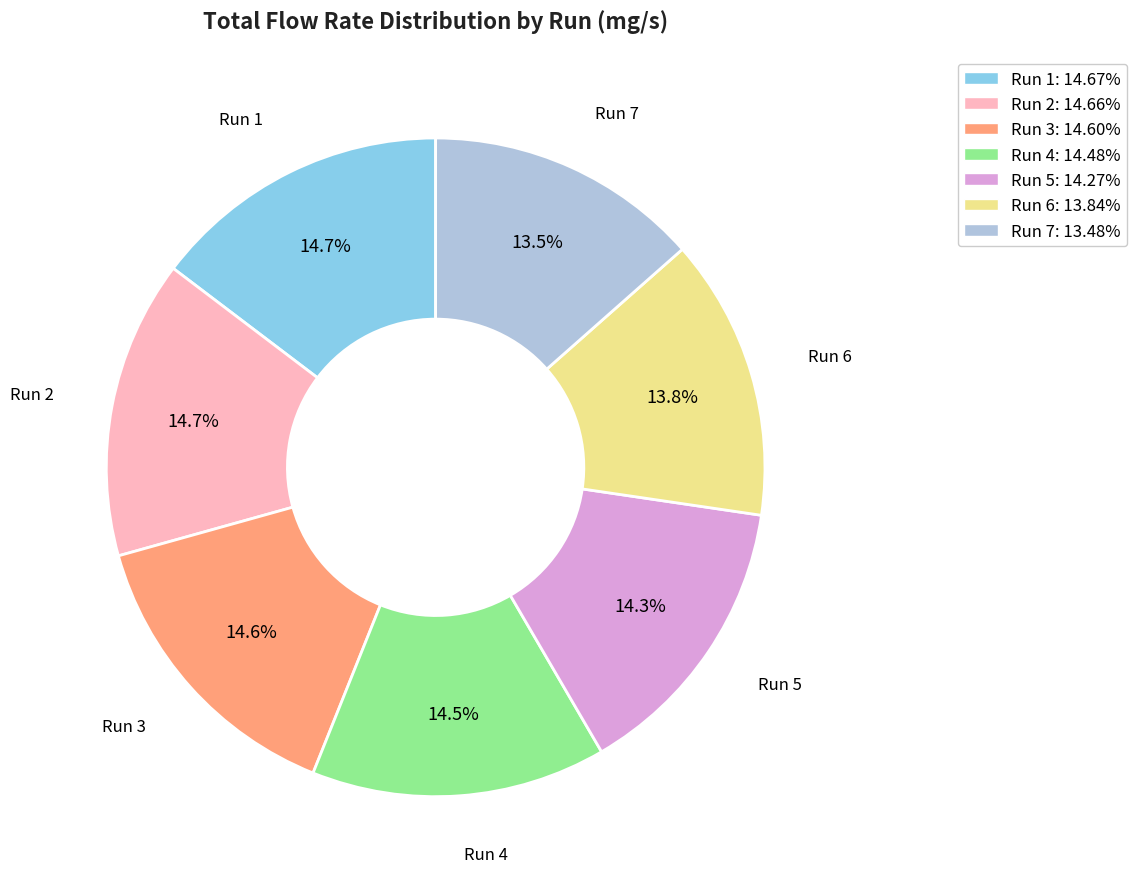

Does any single category account for the majority?

No